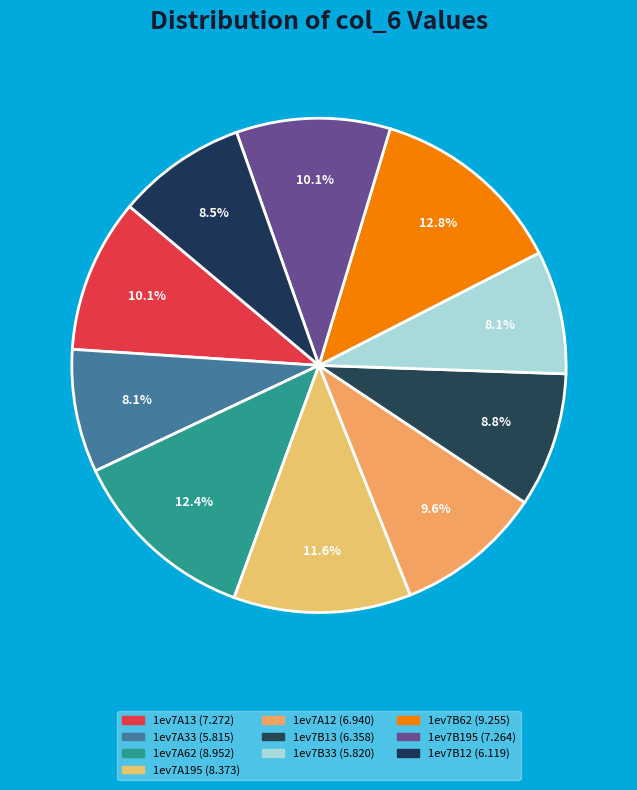

To the nearest percent, what percentage of the pie is 1ev7A12?

10%